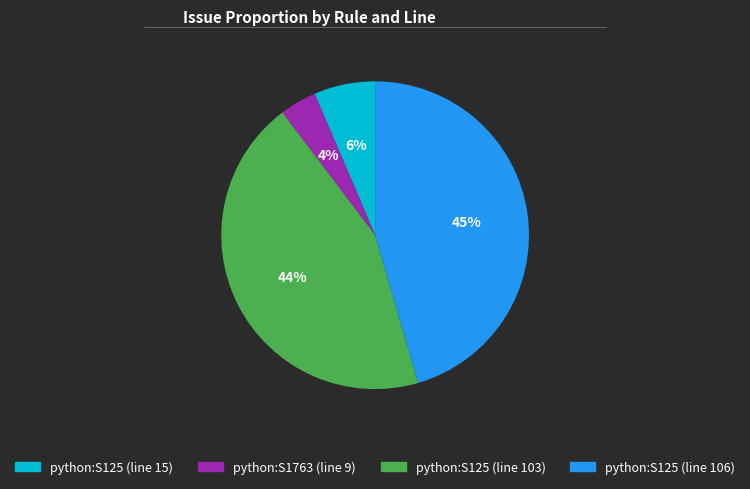

Which has a higher value, python:S125 (line 15) or python:S125 (line 106)?

python:S125 (line 106)